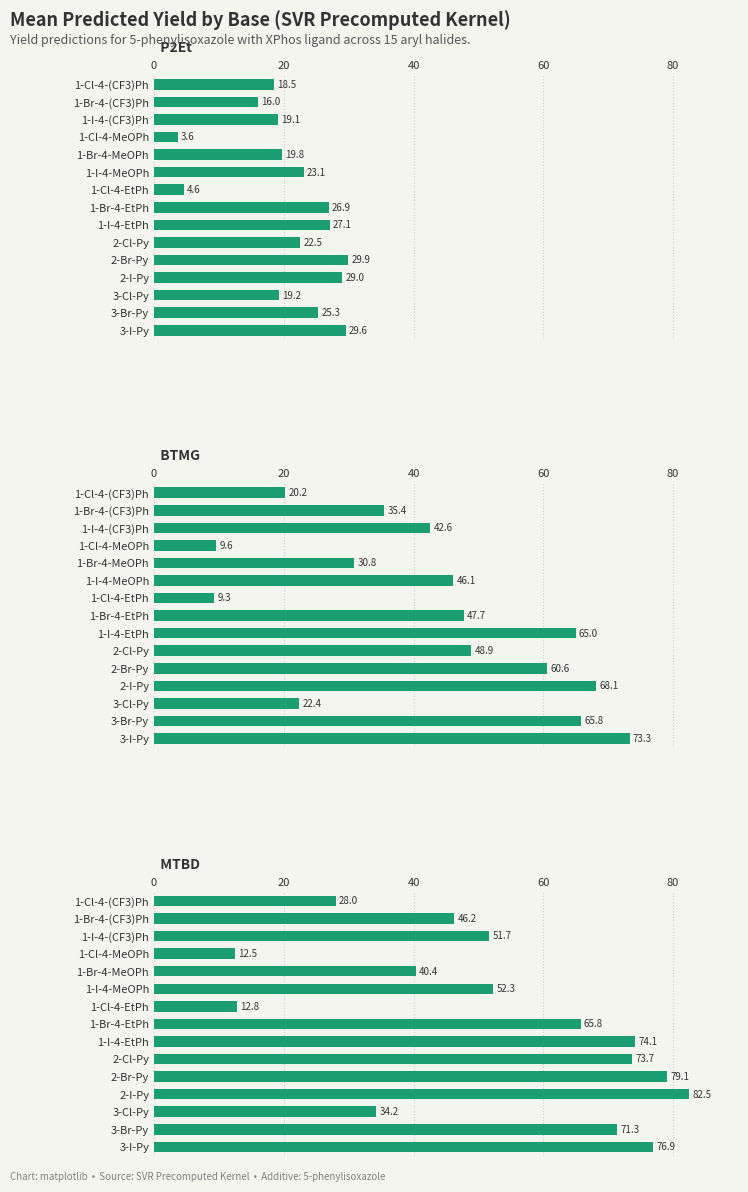

What position from the right is 1-I-4-MeOPh?

10